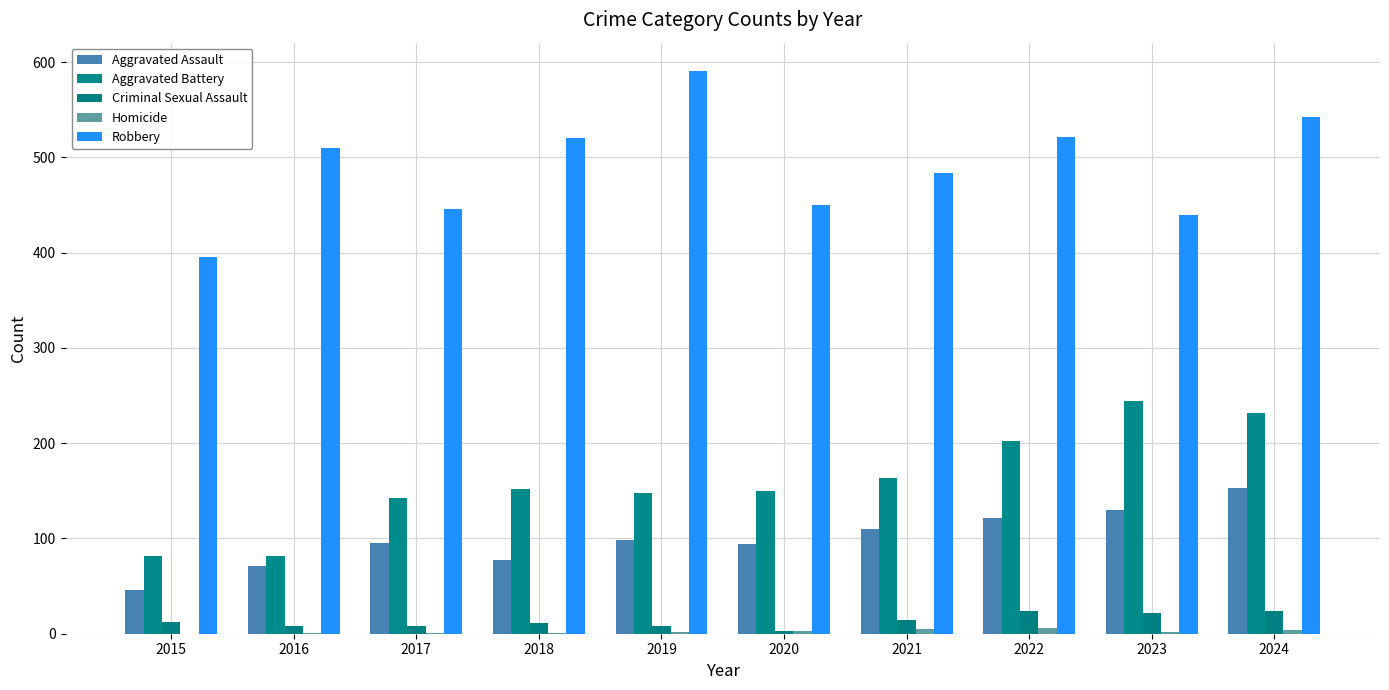

At which category is the sum across all series the highest?

2024